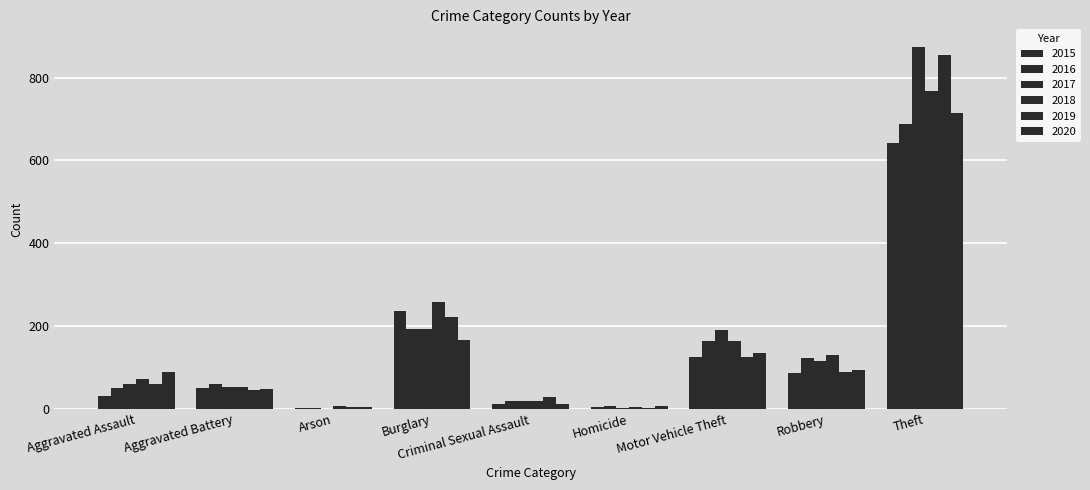

What position from the right is Homicide?

4